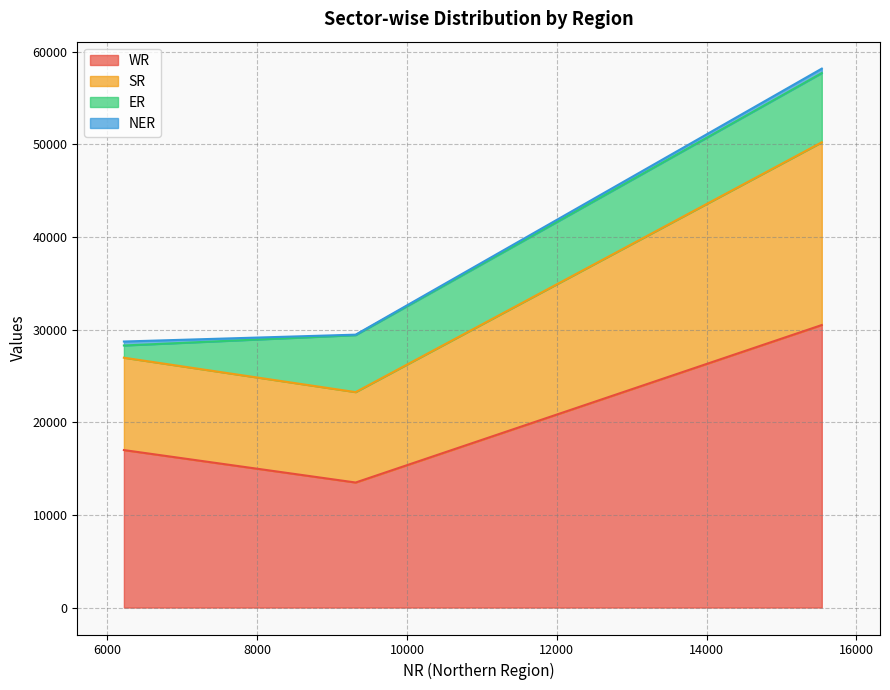

What is the difference between the maximum and minimum values in the WR series?

17005